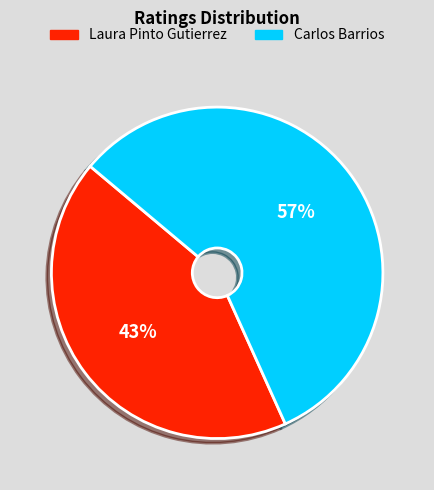

What percentage is the Laura Pinto Gutierrez slice, to the nearest percent?

43%